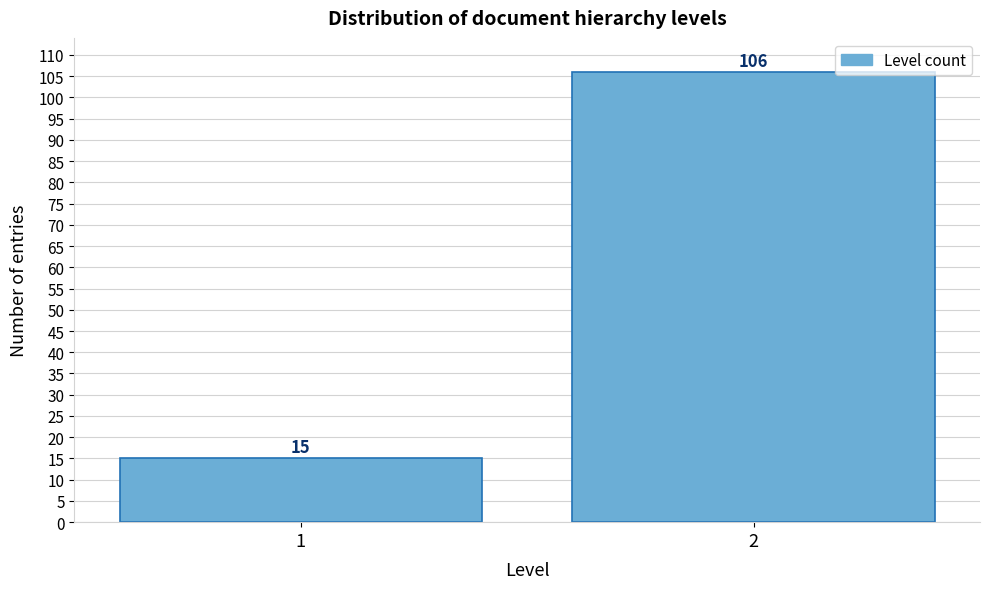

Reading left to right, what are all the values shown in this chart?

15	106